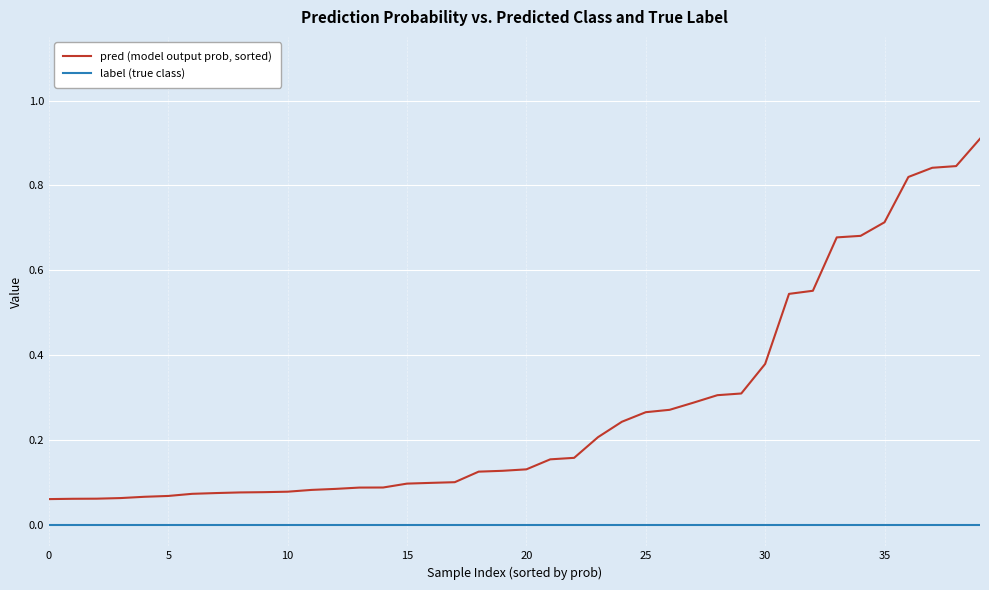

Which series has the largest range (max minus min)?

pred (model output prob, sorted)